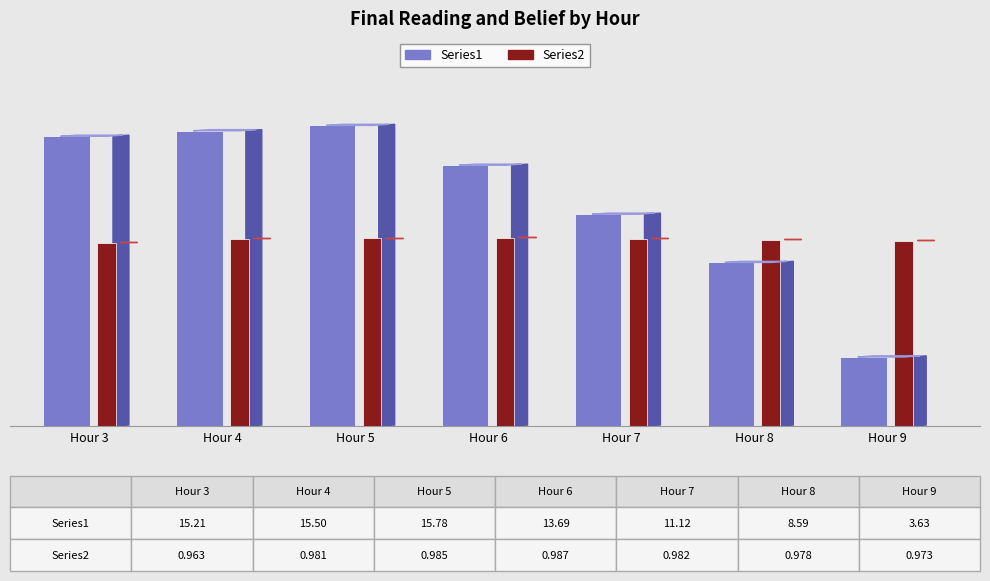

Which has a higher value, Hour 4 or Hour 8?

Hour 4